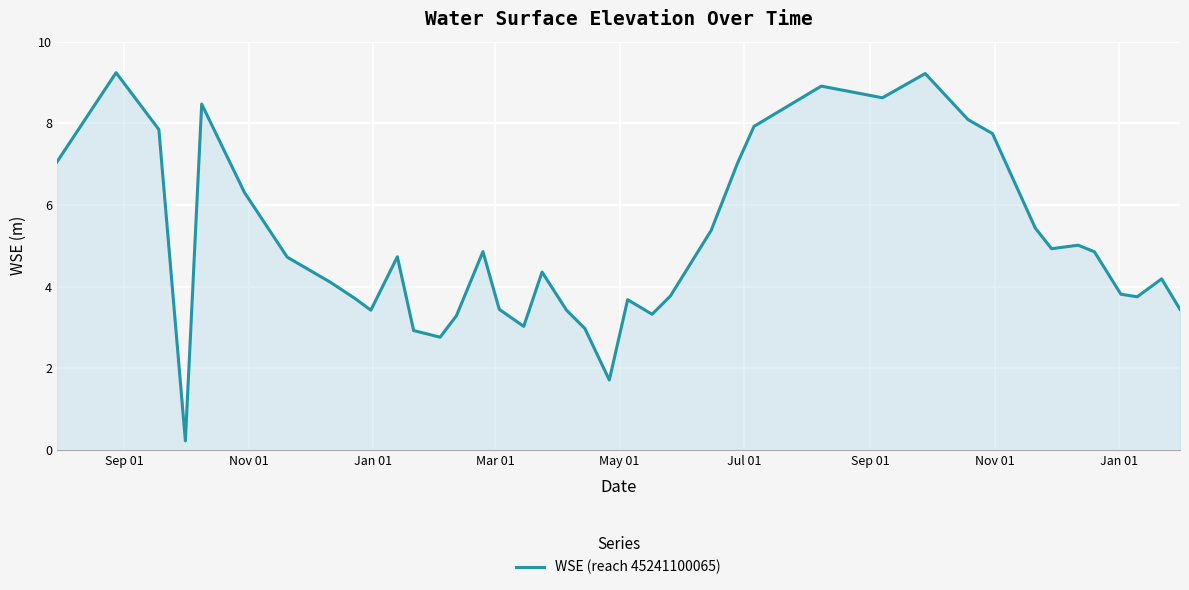

What is the difference between the maximum and minimum values?

9.0